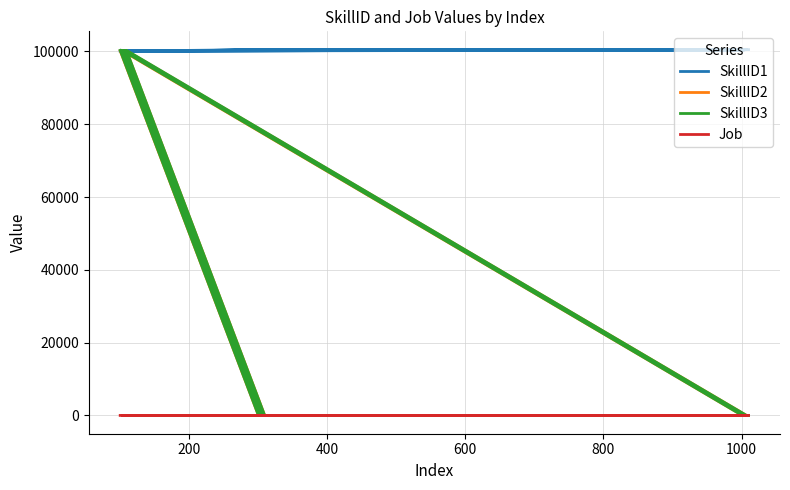

What is the label of the 11th point from the right?

200